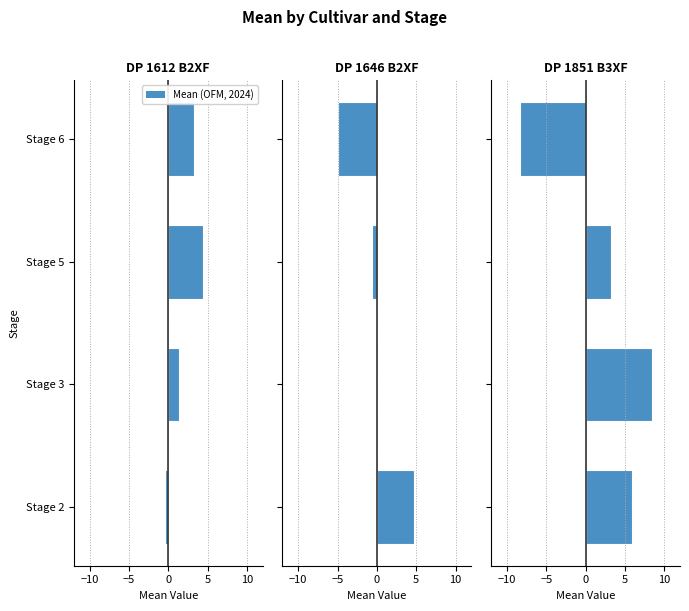

What is the label of the 2nd bar from the right?

−5